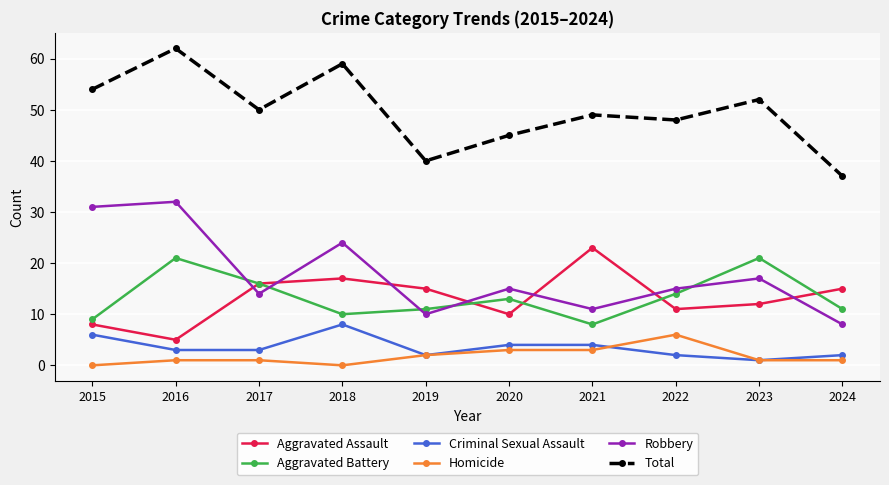

The value of Robbery at 2021 is 18. True or false?

False